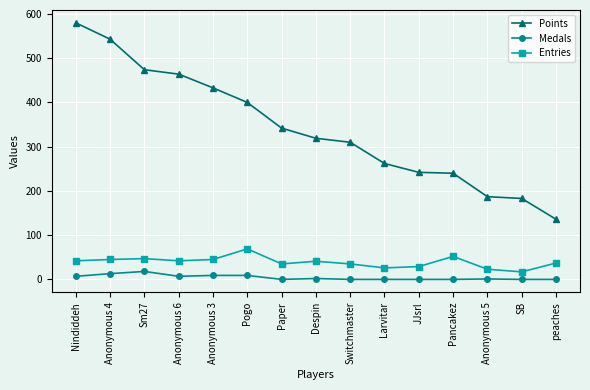

Rank the series at Anonymous 4 from lowest to highest value.

Medals, Entries, Points